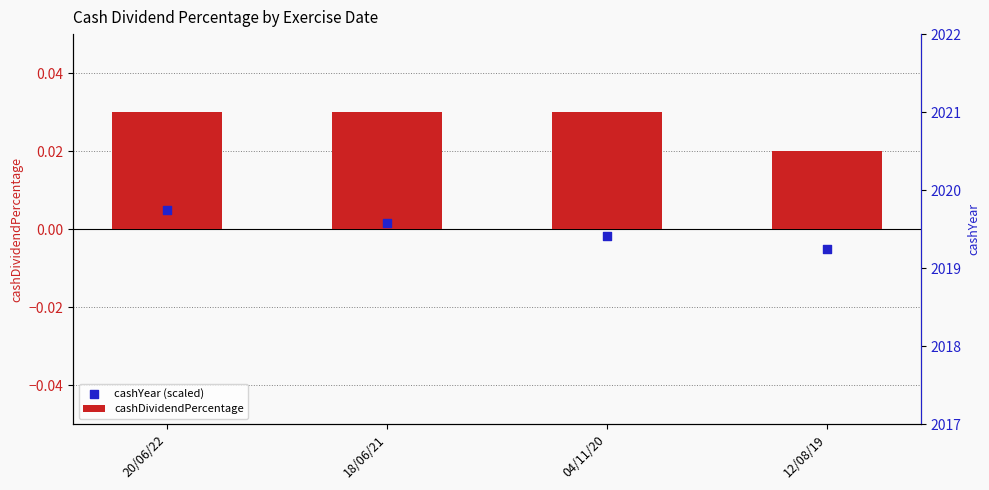

What are all the series names shown in the legend?

cashDividendPercentage, cashYear (scaled)